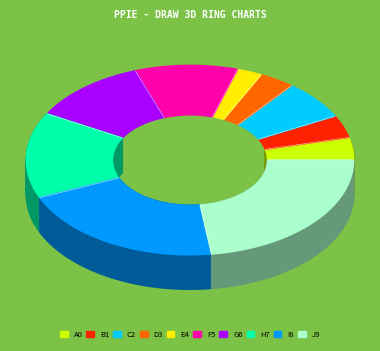

Does шт (14.5) represent more than half of the total?

No